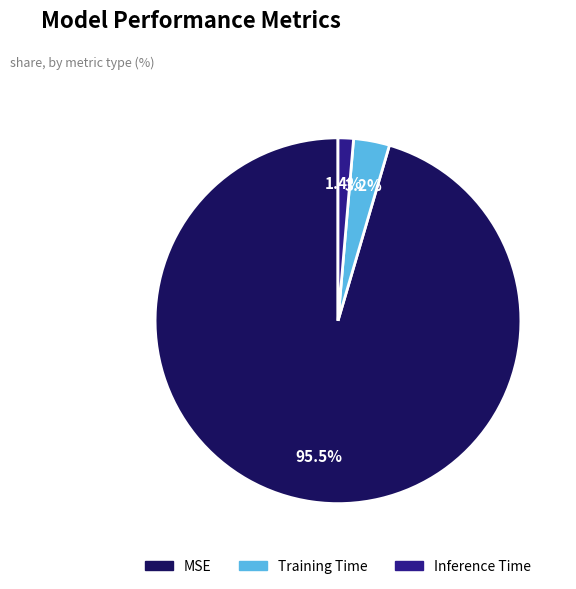

Combined, do MSE and Training Time account for over 50%?

Yes